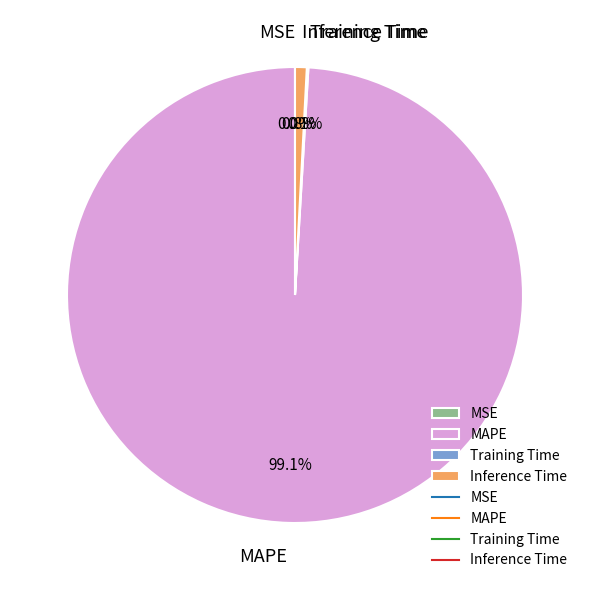

Which slice is the largest?

MAPE